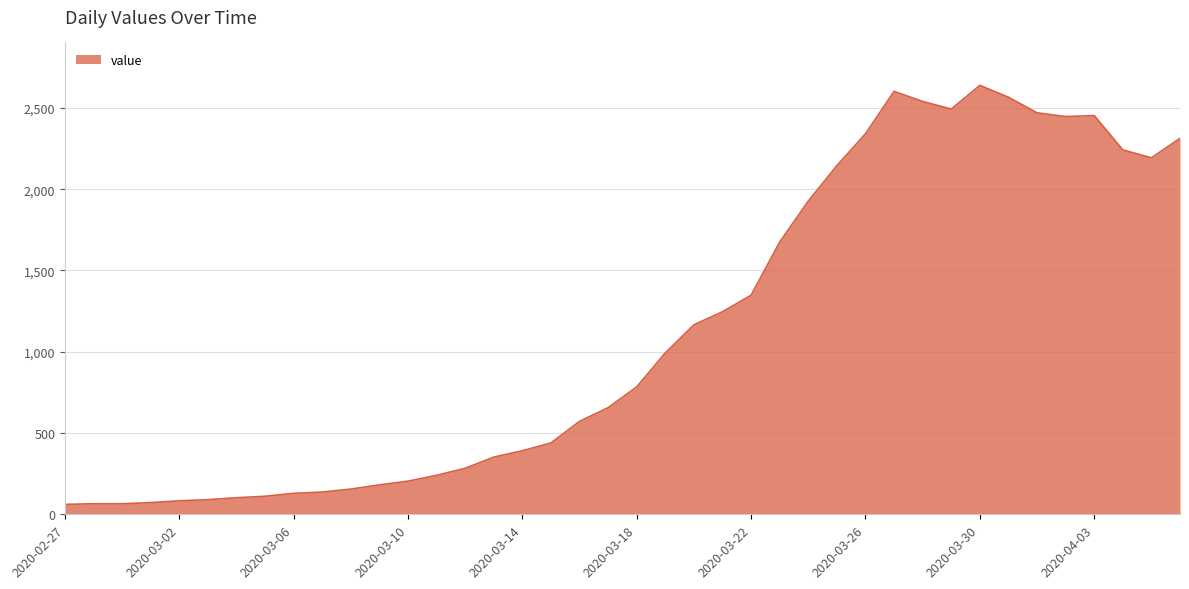

What is the greatest value displayed?

2639